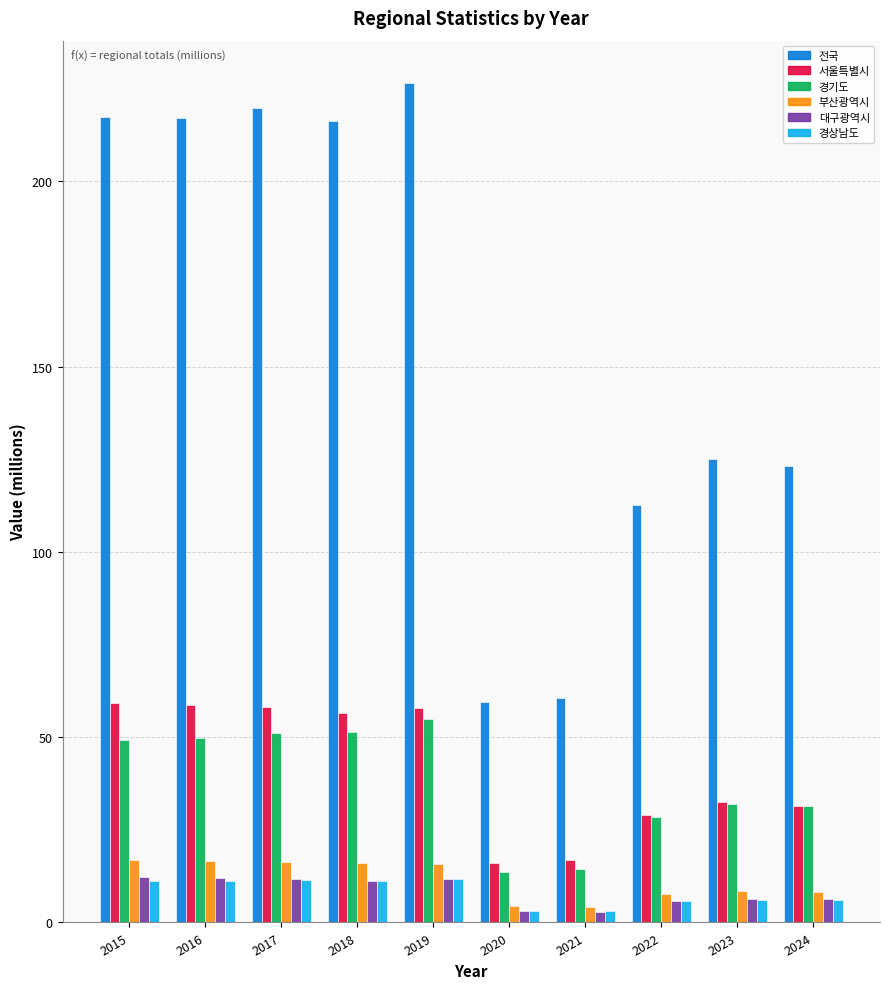

What is the difference between the second highest and minimum values in the 경상남도 series?

8.6